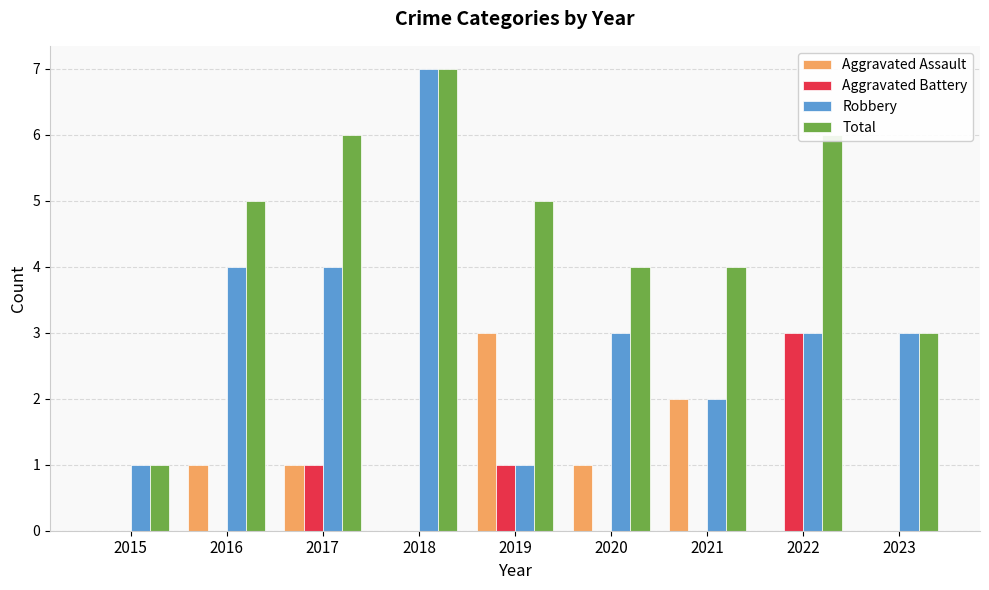

What is the total value across all series at 2023?

6